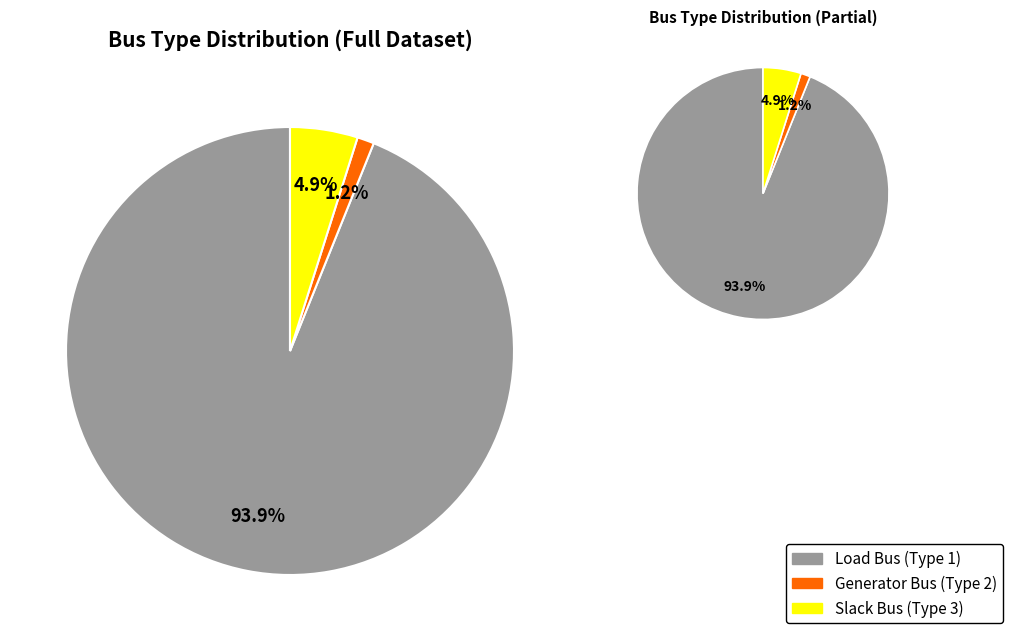

To the nearest percent, what is the difference between the BUS_TYPE 1 and BUS_TYPE 2 slice percentages?

93%